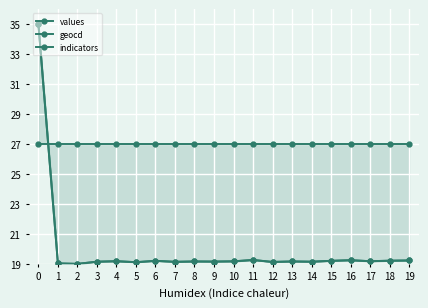

Reading left to right, what are all the values shown in this chart?

values: 35.0	19.0	19.0	19.1	19.2	19.1	19.2	19.1	19.2	19.2	19.2	19.3	19.1	19.2	19.1	19.2	19.2	19.2	19.2	19.2
geocd: 35.0	19.0	19.0	19.1	19.2	19.1	19.2	19.1	19.2	19.2	19.2	19.3	19.1	19.2	19.1	19.2	19.2	19.2	19.2	19.2
indicators: 27.0	27.0	27.0	27.0	27.0	27.0	27.0	27.0	27.0	27.0	27.0	27.0	27.0	27.0	27.0	27.0	27.0	27.0	27.0	27.0